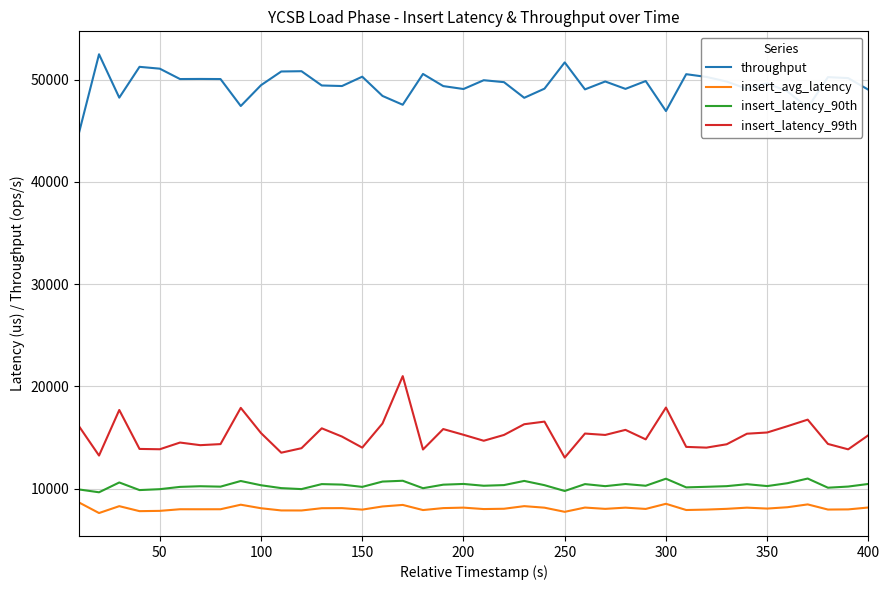

What is the minimum value for insert_avg_latency?

7618.1